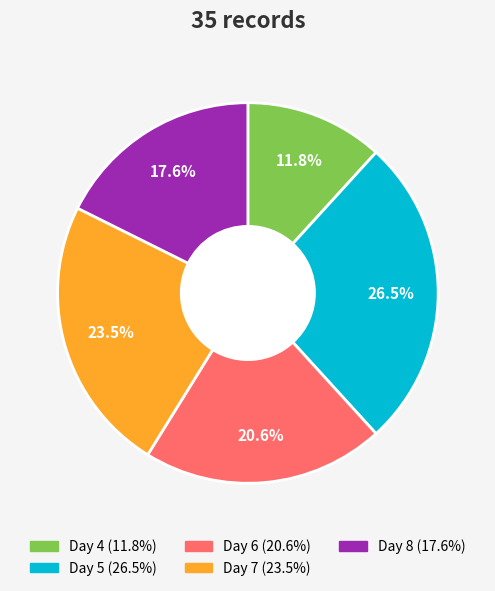

Does Day 6 account for over 50% of the chart?

No